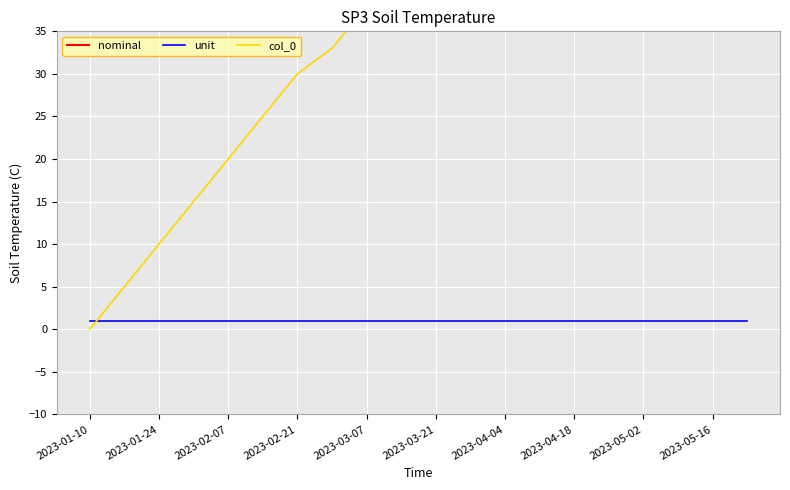

The unit series shows 1.0 at 13. True or false?

True